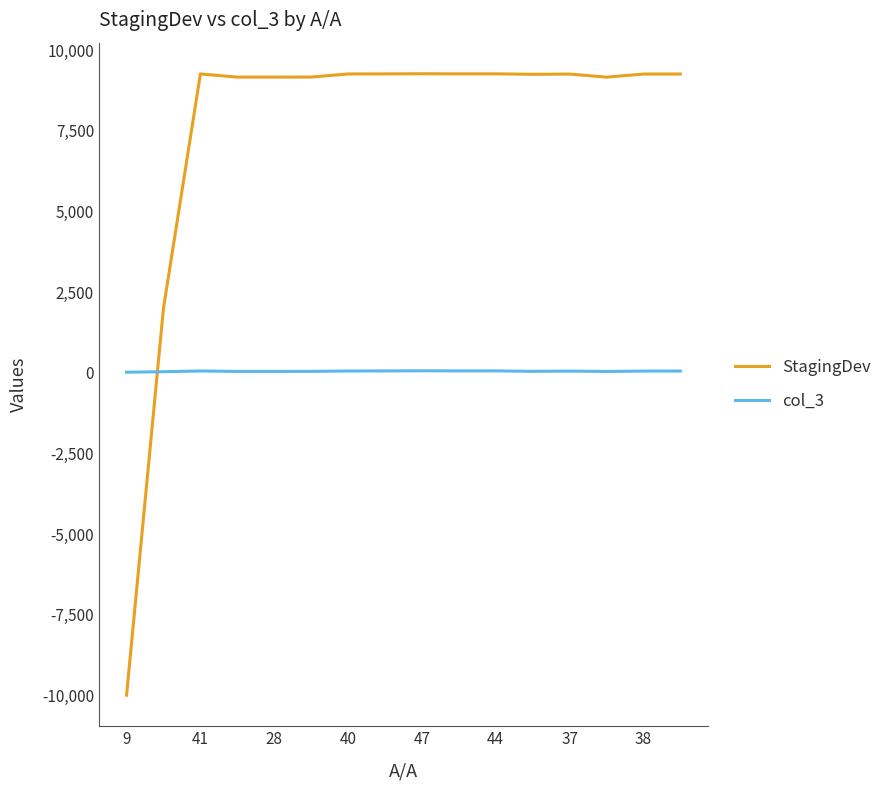

Which series has the widest spread of values?

StagingDev